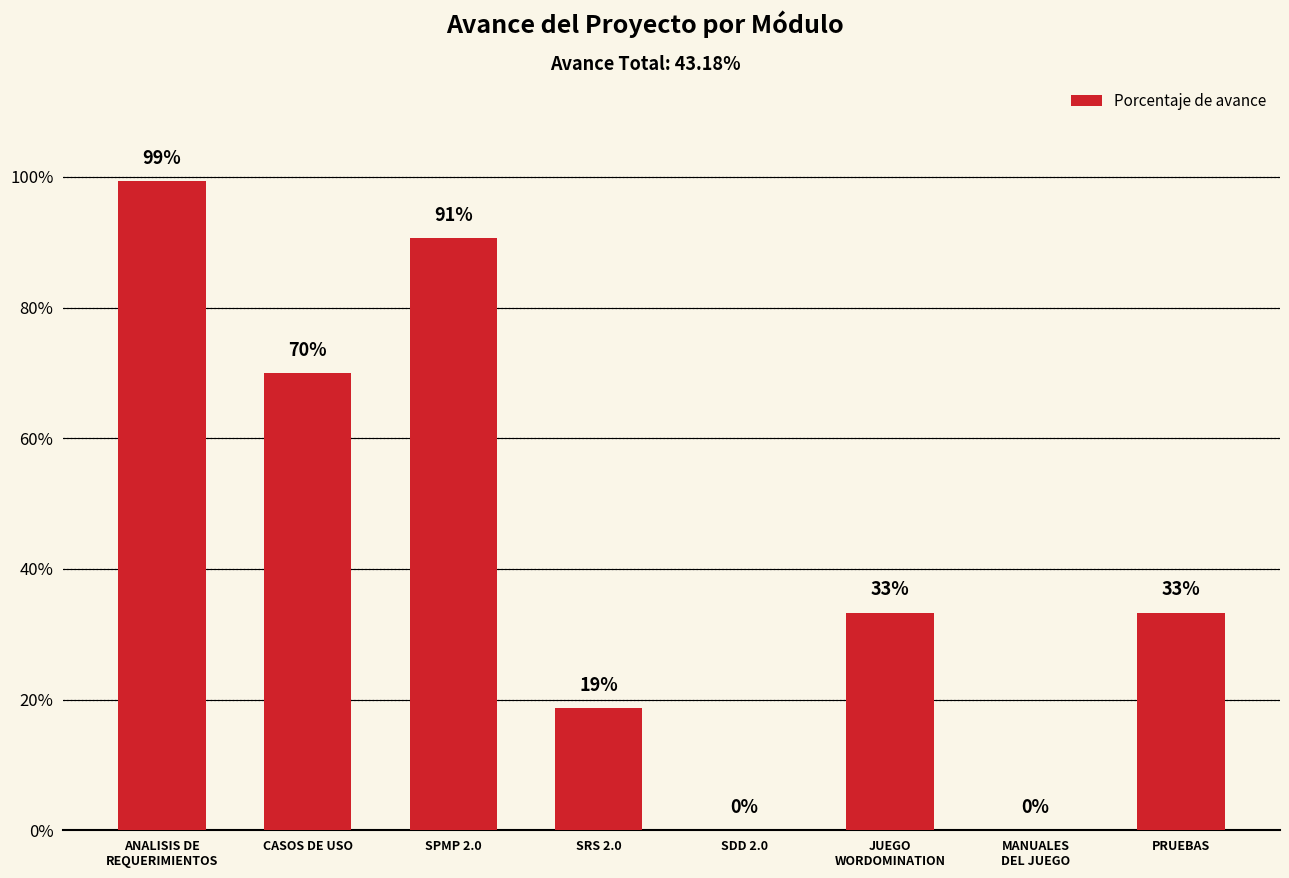

Are the bars horizontal?

No